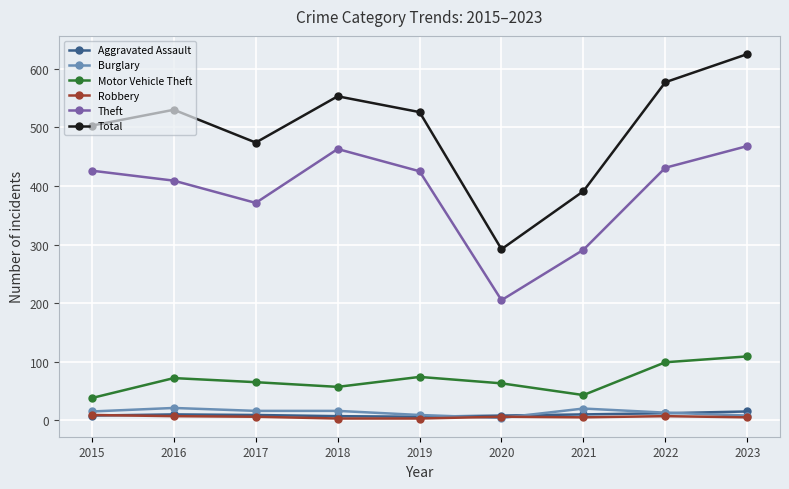

True or false: Motor Vehicle Theft and Aggravated Assault cross at least once.

False